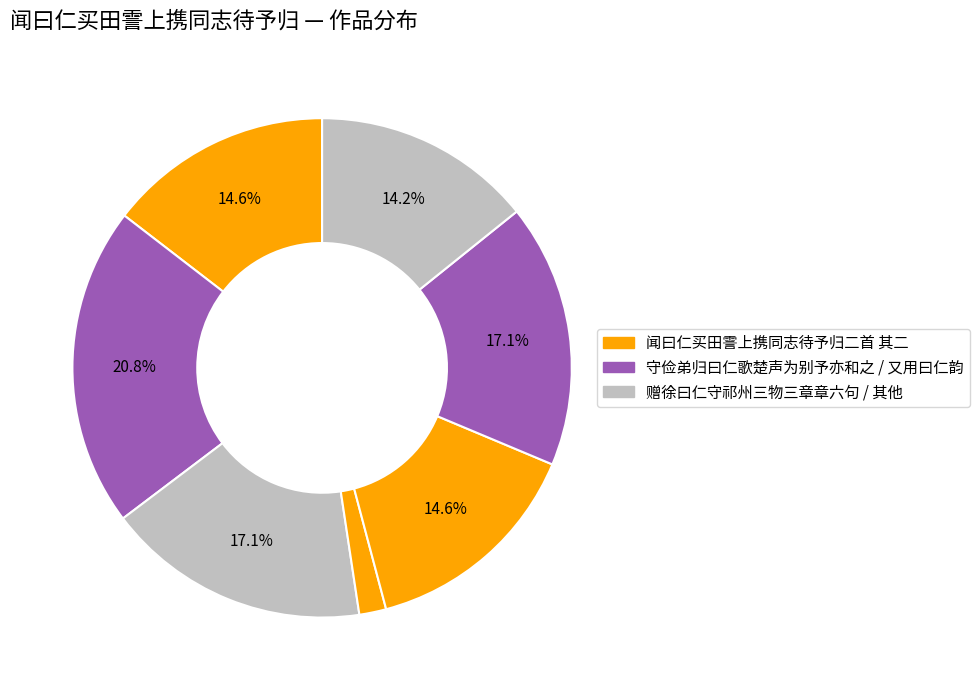

Count the number of slices in the pie.

7